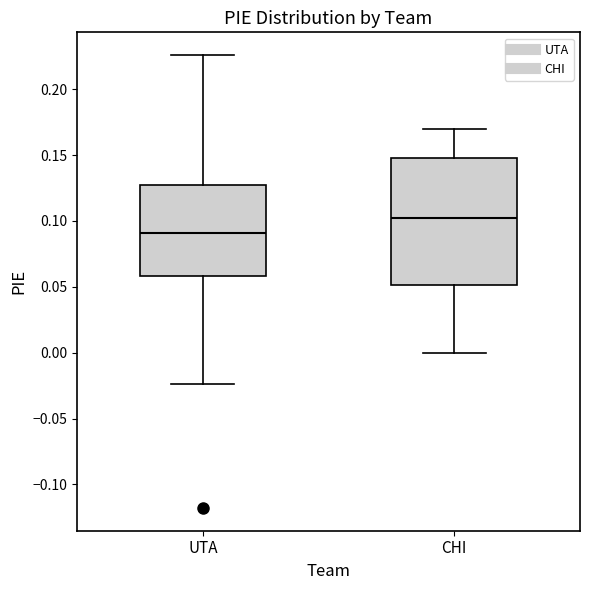

Which box's median line is the lowest?

UTA